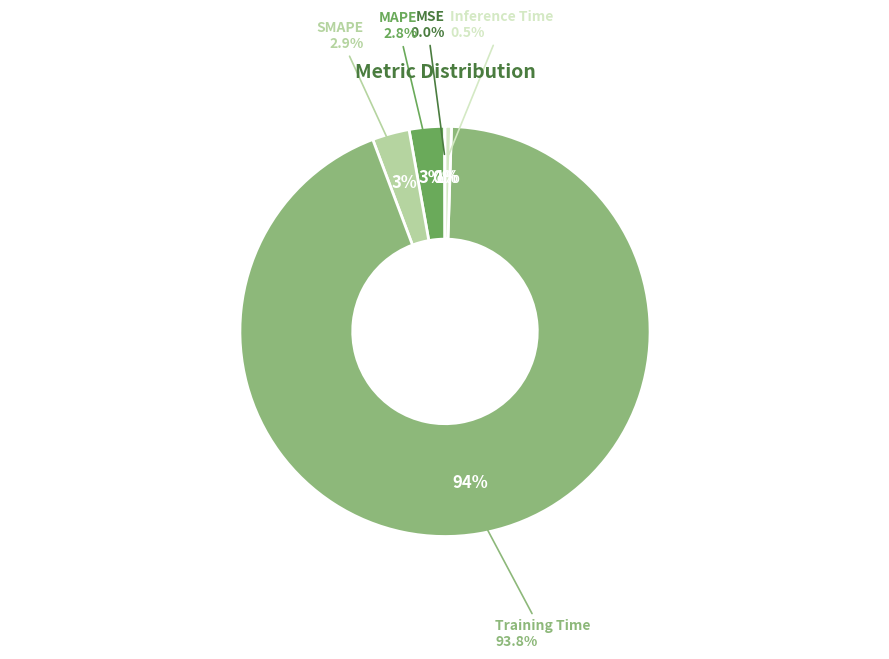

Combined, what portion of the pie is MSE and SMAPE?

3.0%